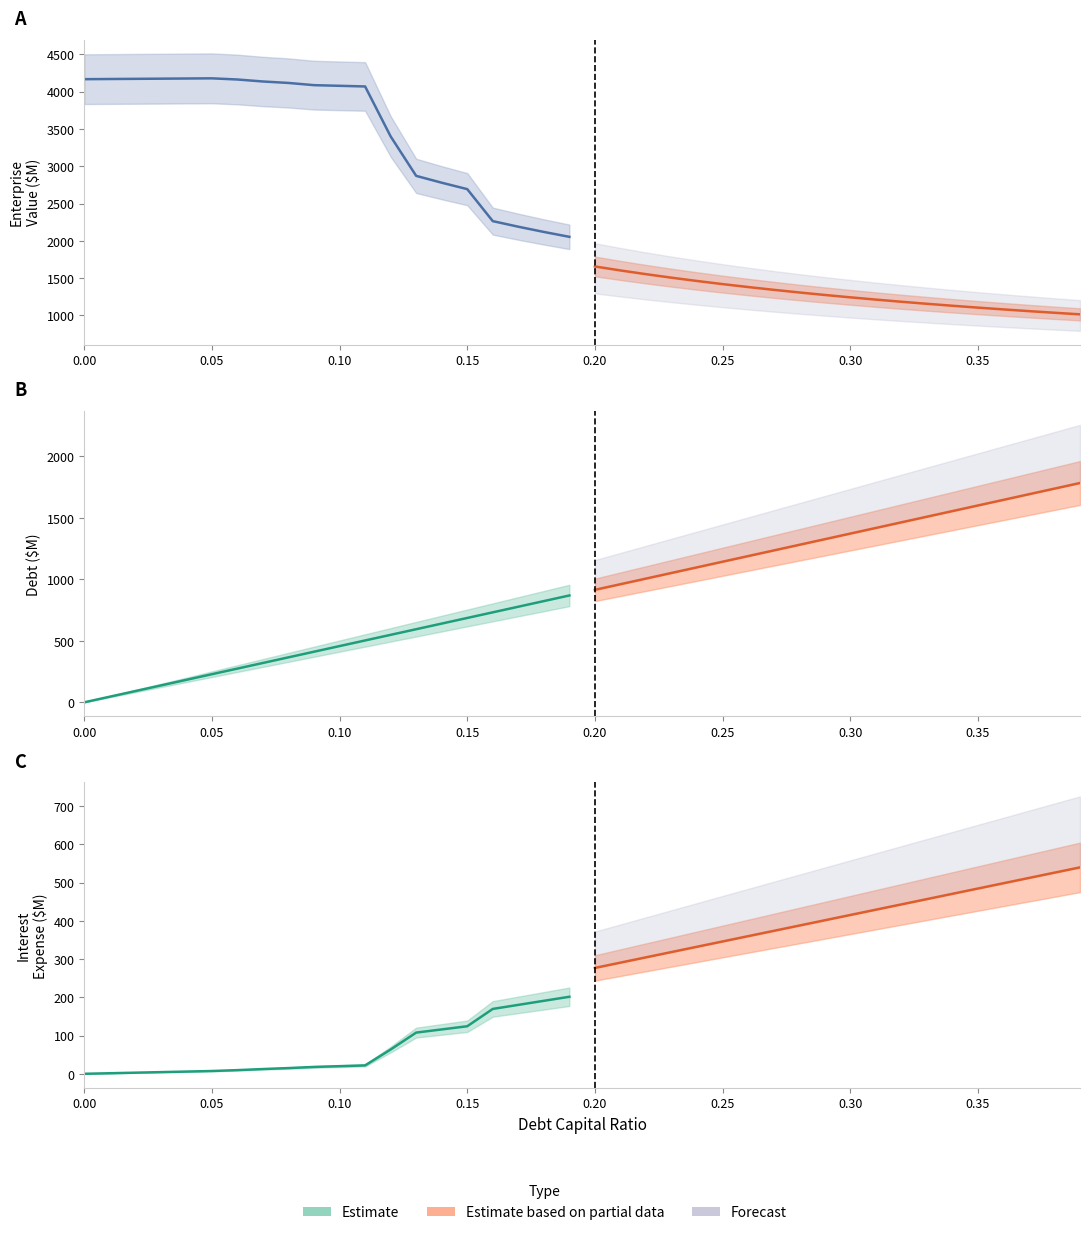

How many interior local peaks does the enterprise_value series have?

1